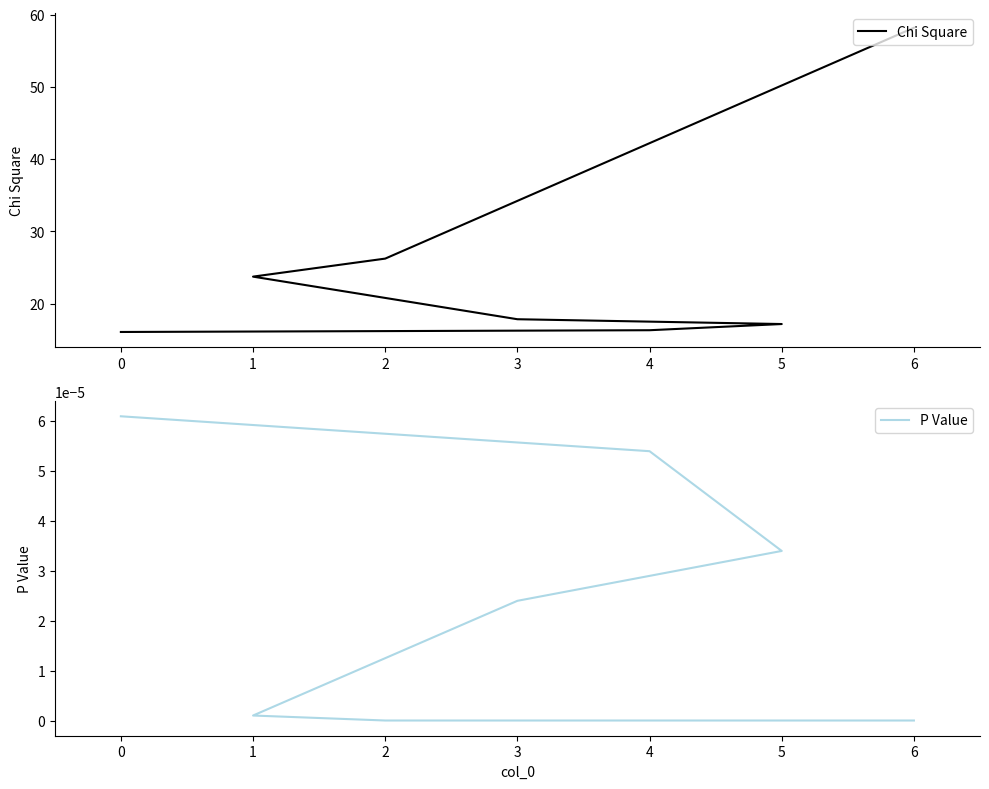

True or false: P Value has a value of 0.0 at 4.

False